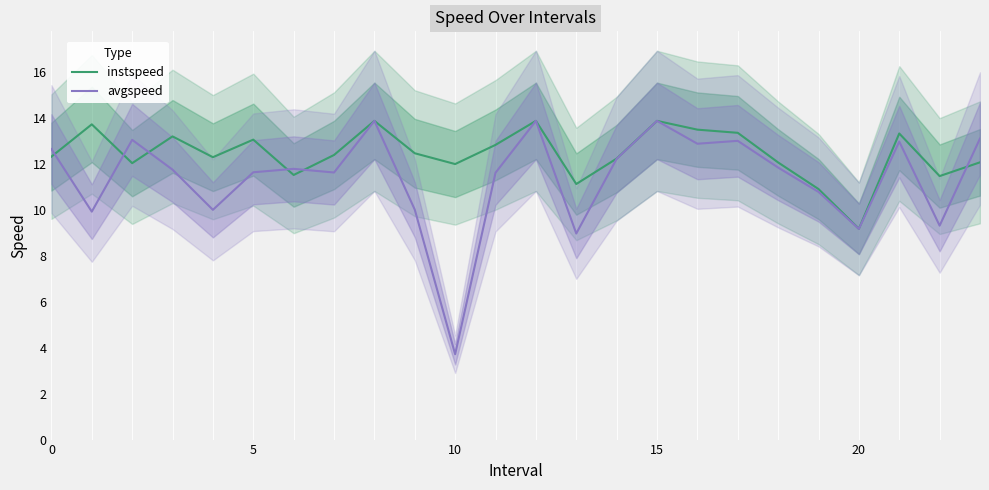

How many data points does each series have?

24